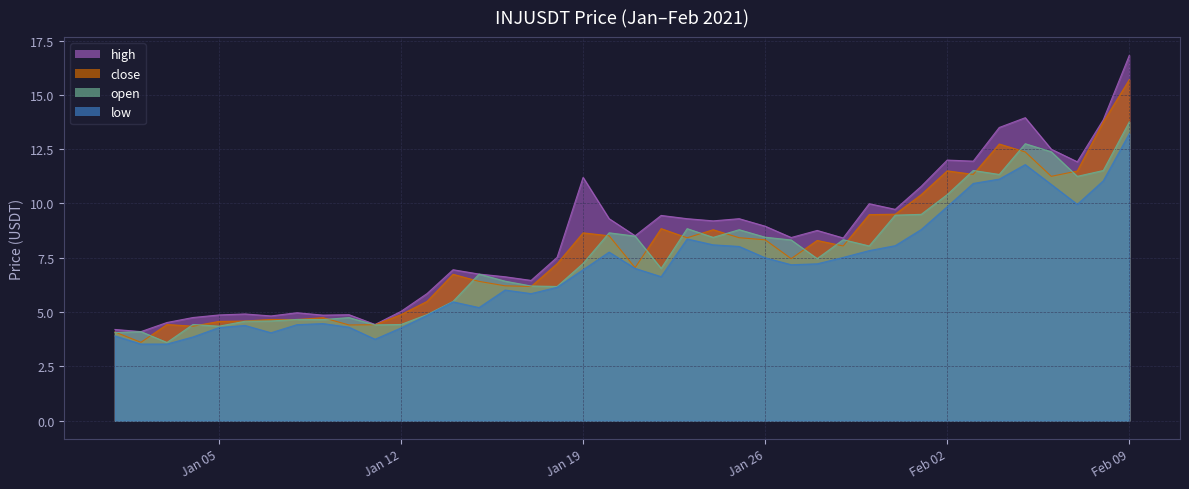

Reading left to right, extract all data points from this chart.

close: 4.1	3.6	4.4	4.3	4.6	4.6	4.7	4.7	4.7	4.4	4.4	4.9	5.5	6.7	6.4	6.2	6.2	7.2	8.6	8.5	7.0	8.8	8.4	8.8	8.4	8.3	7.5	8.3	8.0	9.5	9.5	10.4	11.5	11.3	12.7	12.4	11.2	11.5	13.8	15.7
open: 4.1	4.1	3.6	4.4	4.3	4.6	4.6	4.7	4.7	4.7	4.4	4.4	4.9	5.5	6.7	6.4	6.2	6.2	7.2	8.7	8.5	7.0	8.8	8.4	8.8	8.4	8.3	7.5	8.3	8.0	9.5	9.5	10.4	11.5	11.3	12.8	12.4	11.2	11.5	13.8
high: 4.2	4.1	4.5	4.8	4.9	4.9	4.8	5.0	4.9	4.9	4.4	5.0	5.9	7.0	6.8	6.6	6.5	7.5	11.2	9.3	8.5	9.4	9.3	9.2	9.3	9.0	8.4	8.8	8.4	10.0	9.7	10.8	12.0	11.9	13.5	13.9	12.5	11.9	13.9	16.8
low: 3.9	3.5	3.5	3.9	4.3	4.4	4.0	4.4	4.5	4.3	3.8	4.3	4.8	5.5	5.2	6.0	5.8	6.1	7.0	7.8	7.0	6.6	8.4	8.1	8.0	7.5	7.2	7.2	7.5	7.8	8.1	8.8	9.9	10.9	11.1	11.8	10.9	10.0	11.0	13.2